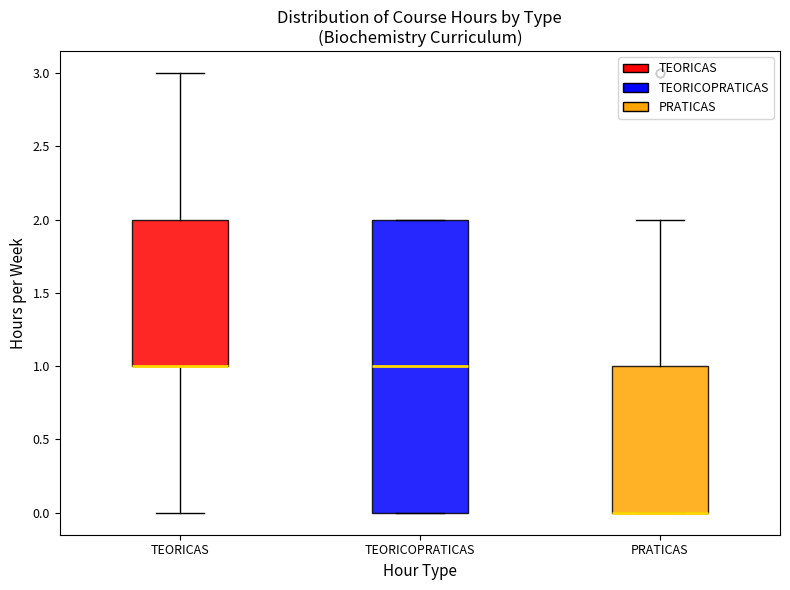

Which box is the tallest, from its lower edge to its upper edge?

TEORICOPRATICAS